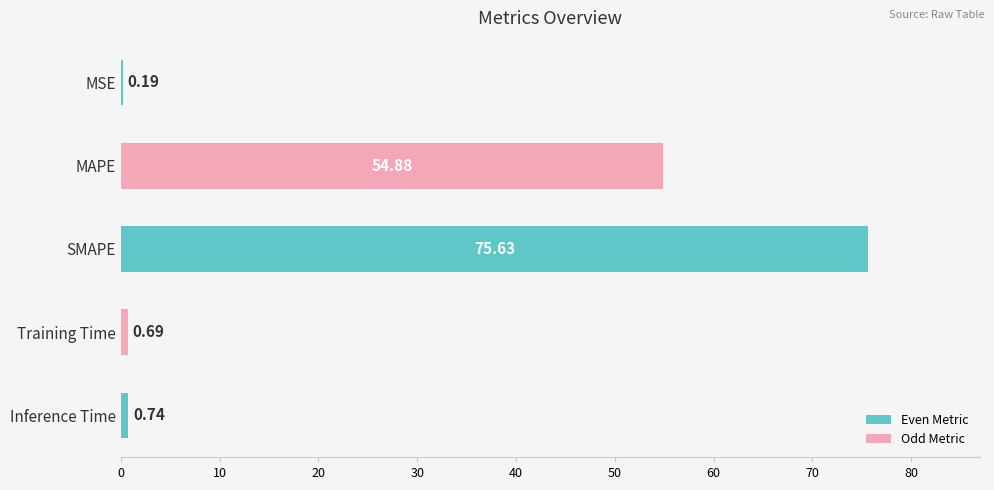

What is the sum of the values at SMAPE and MAPE?

130.5